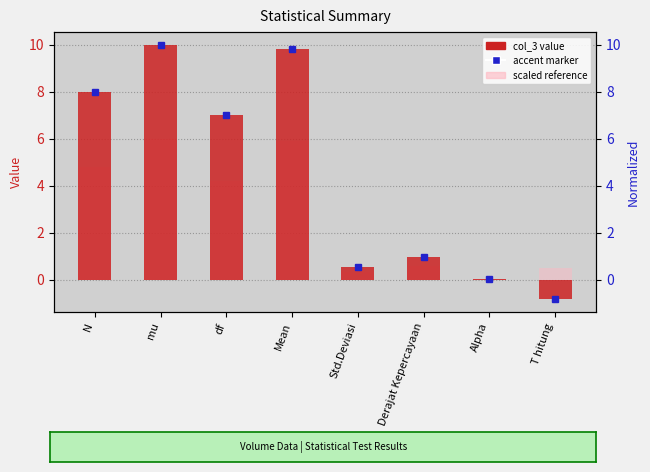

What is the sum of all col_3 value values?

35.6